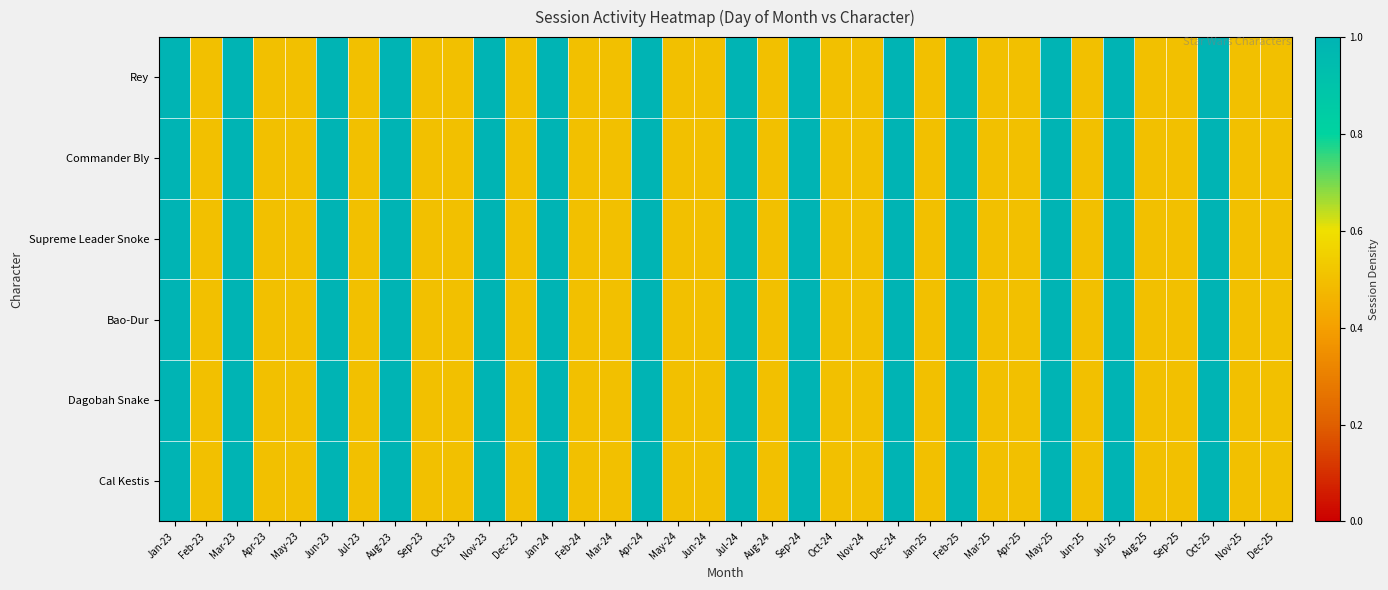

At which category does the chart reach its minimum across all series?

Feb-23